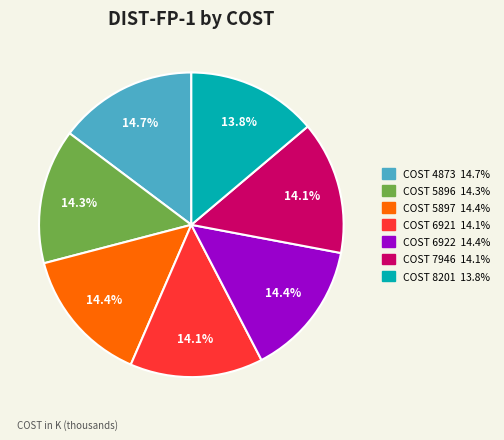

Is there a majority slice in this chart?

No